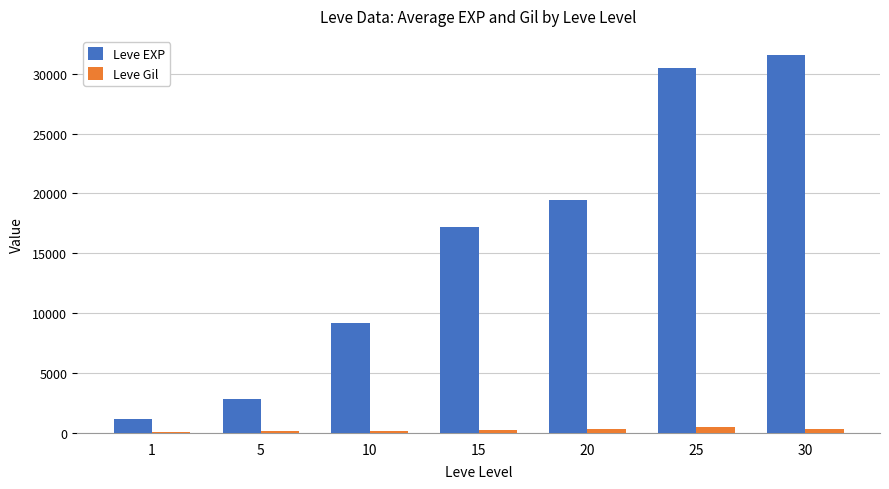

Count the number of data series in this chart.

2